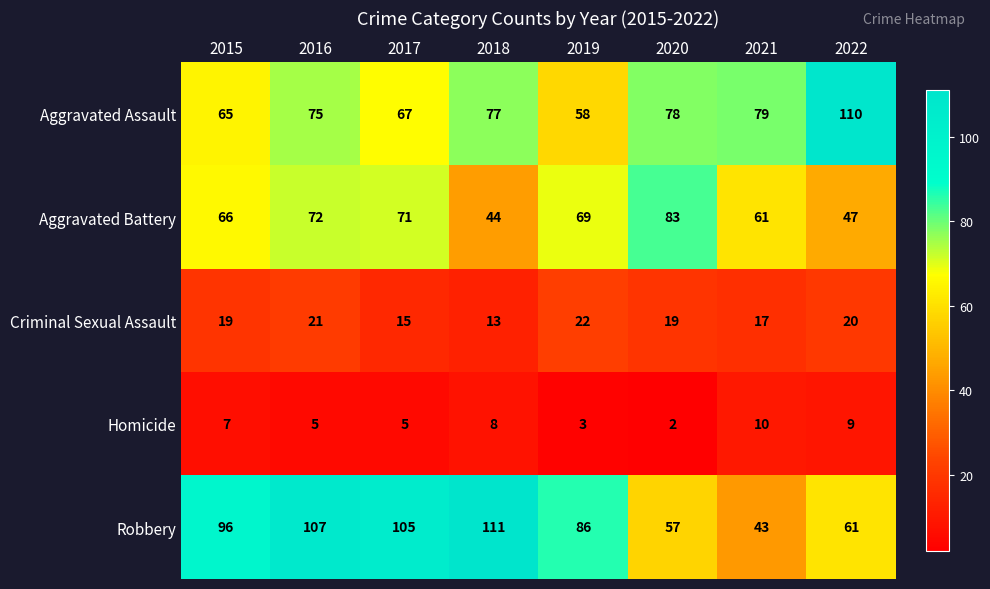

Read the Aggravated Assault value at 2021, to the nearest 5.

80